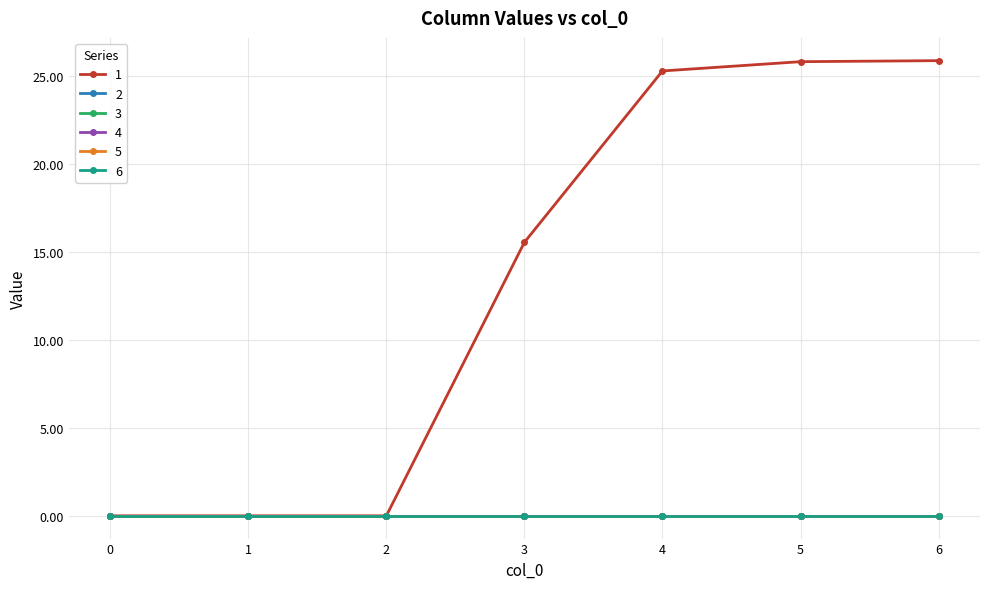

True or false: 4 and 2 cross at least once.

False